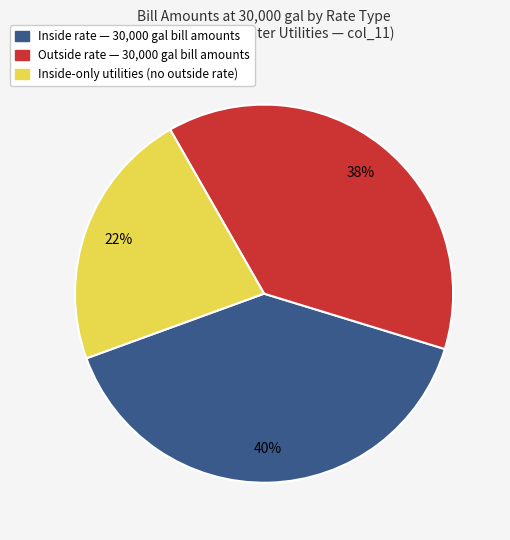

Rank the categories by value from highest to lowest.

Inside rate — 30,000 gal bill amounts, Outside rate — 30,000 gal bill amounts, Inside-only utilities (no outside rate)